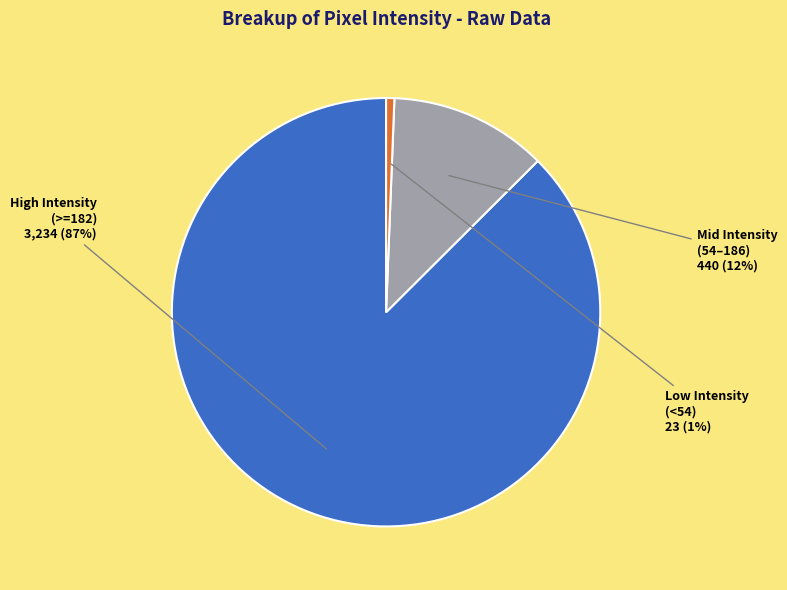

Is there any slice that represents more than half of the pie?

Yes